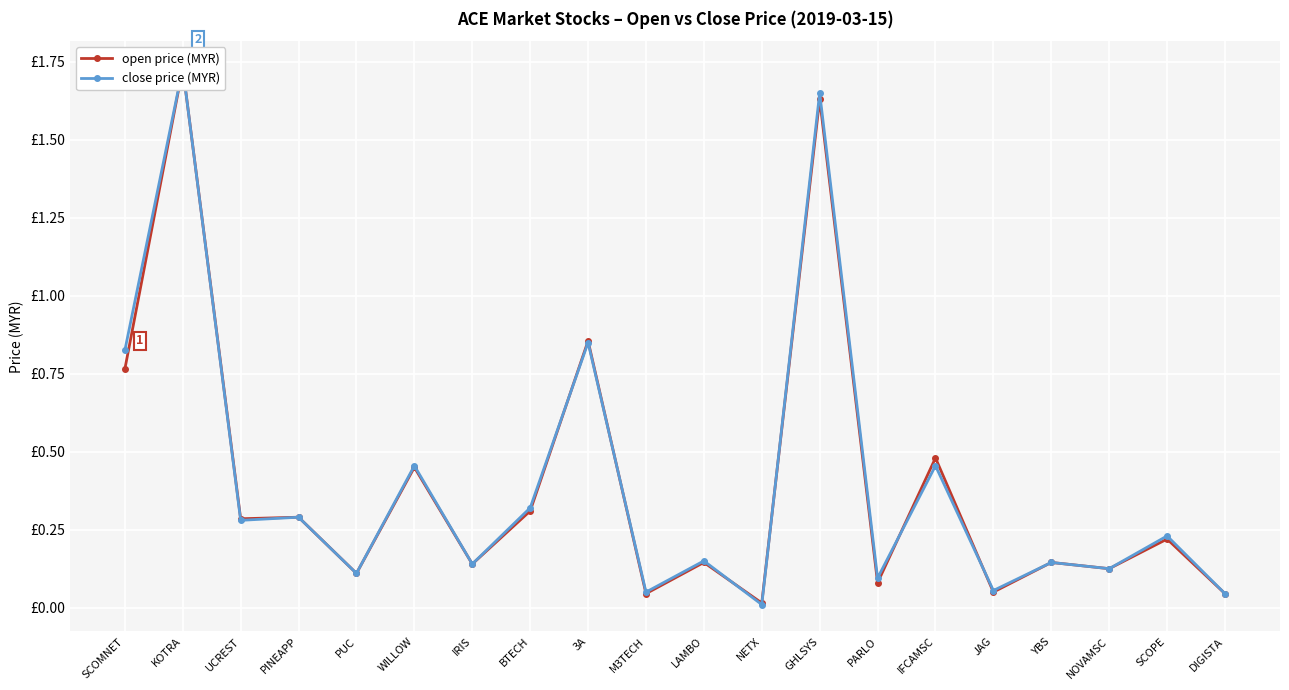

What is the maximum value shown in the chart?

1.7